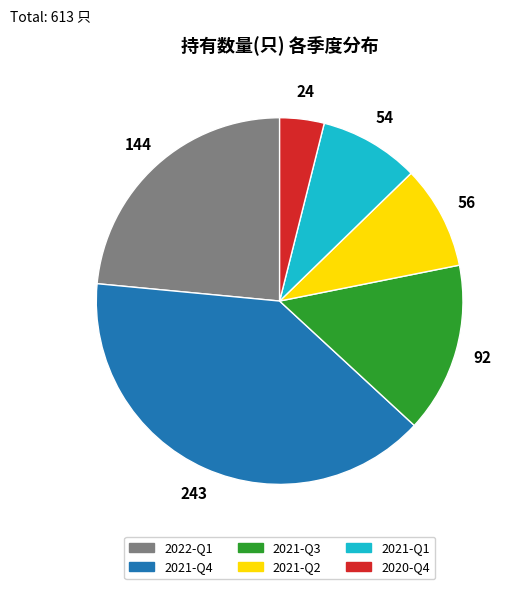

Is the sum of 2021-Q4 and 2022-Q1 greater than half?

Yes